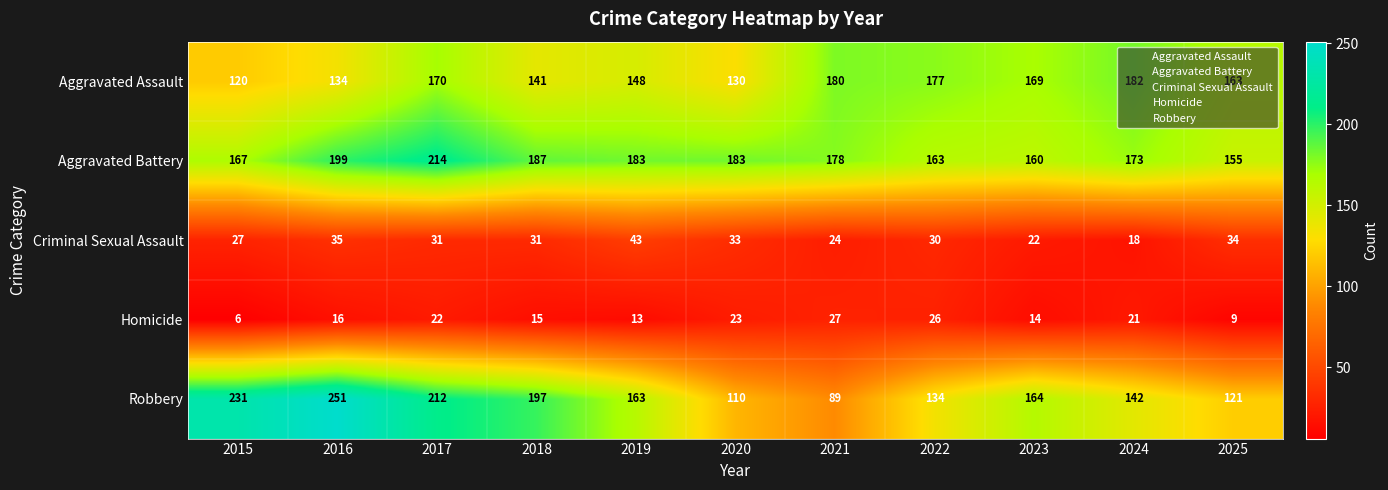

How many data points in Aggravated Assault are less than 163?

5